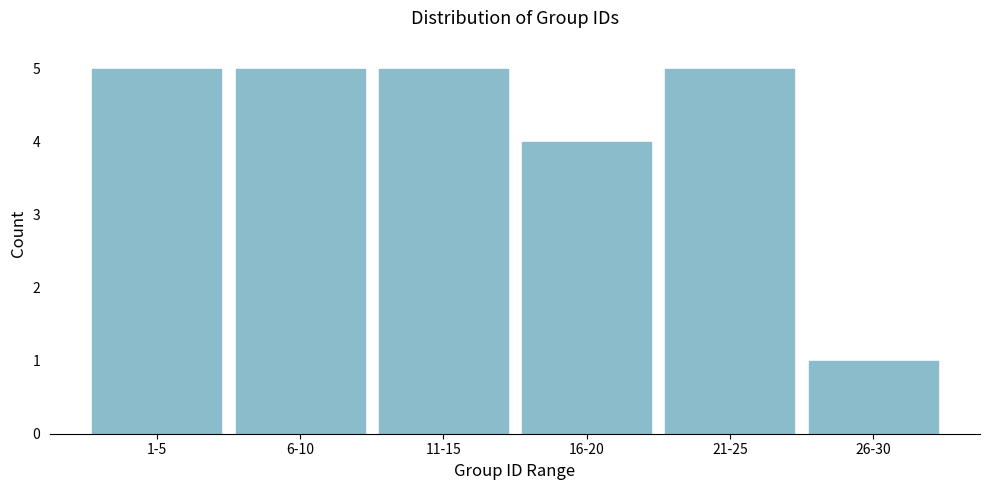

Reading left to right, list all the values displayed in this chart.

5	5	5	4	5	1